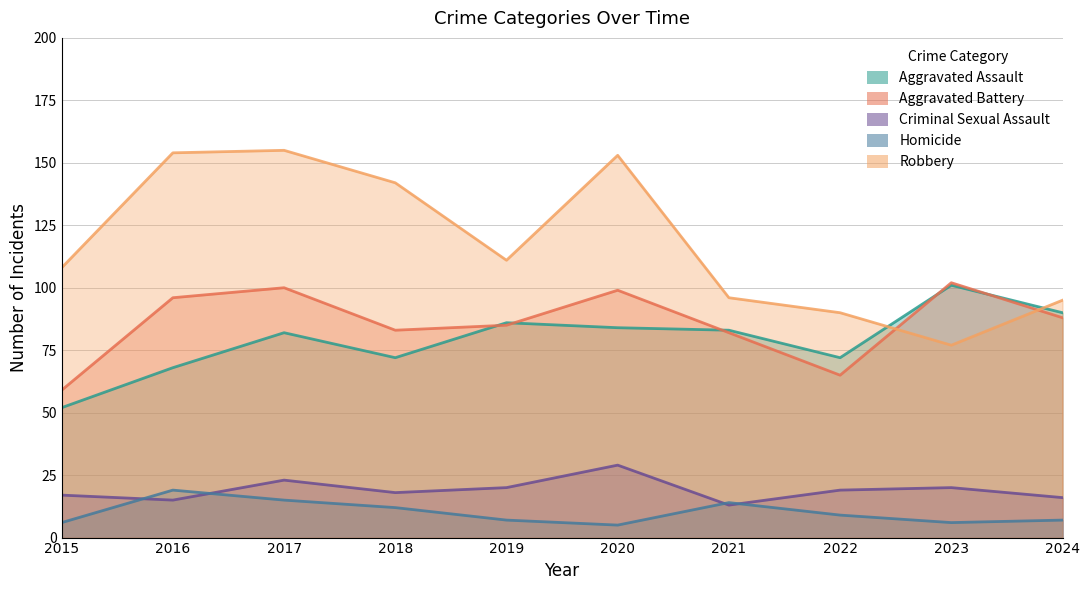

Which category has the highest value in the Aggravated Battery series?

2023